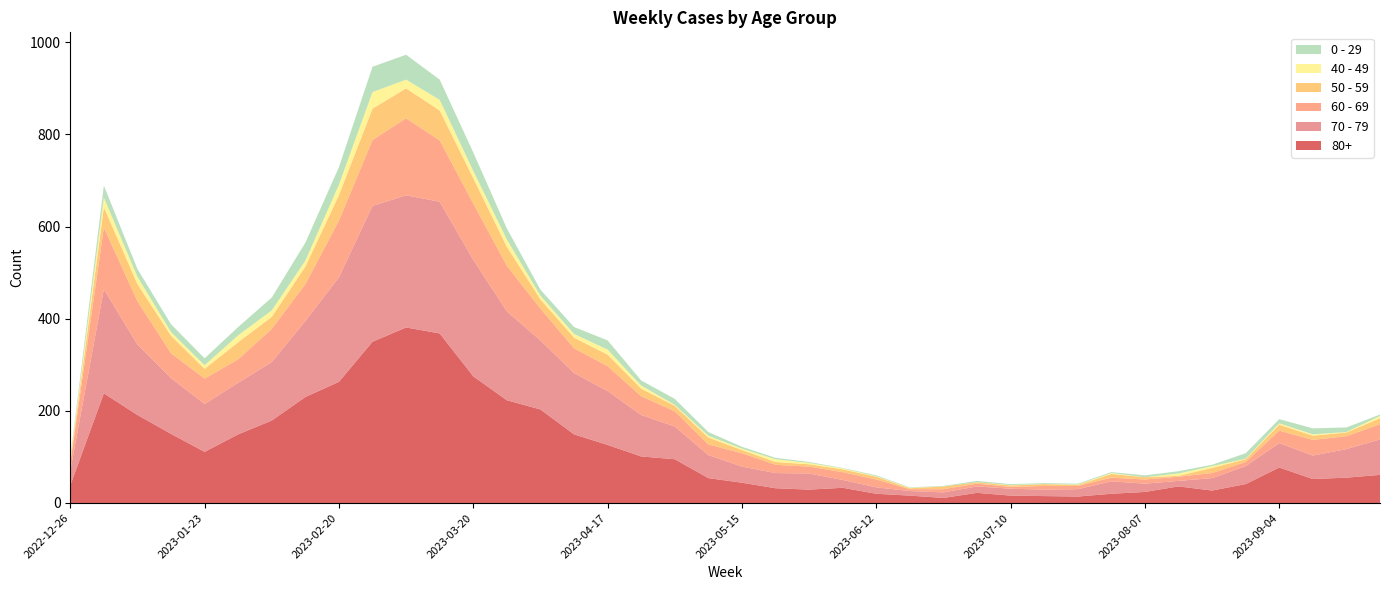

Reading right to left, transcribe all the data shown in this chart.

80+: 61	55	52	77	41	27	36	24	20	14	15	16	22	11	16	20	33	29	32	44	54	95	101	126	149	203	223	275	368	381	350	263	230	179	149	111	150	191	238	38
70 - 79: 77	62	51	53	39	27	12	18	27	16	14	15	14	12	10	14	17	35	33	35	50	71	90	117	133	150	193	253	286	287	295	227	165	127	112	104	121	153	226	32
60 - 69: 33	28	34	27	9	11	9	9	8	7	8	4	6	7	4	17	17	15	18	29	23	33	41	54	54	69	99	122	133	167	143	123	80	72	51	55	54	94	134	16
50 - 59: 13	8	9	13	6	11	2	5	8	2	4	3	3	6	2	6	6	5	6	7	15	12	16	25	23	20	41	55	65	65	68	55	38	26	37	21	38	37	44	5
40 - 49: 5	1	3	3	1	4	5	0	2	1	0	1	0	0	1	1	2	3	6	3	4	2	7	11	8	8	16	16	23	19	36	23	13	14	15	8	8	16	21	4
0 - 29: 3	10	13	9	12	3	5	4	2	2	2	2	3	1	1	2	1	2	3	4	8	13	11	20	15	13	24	40	44	54	55	38	39	28	18	15	17	17	26	4